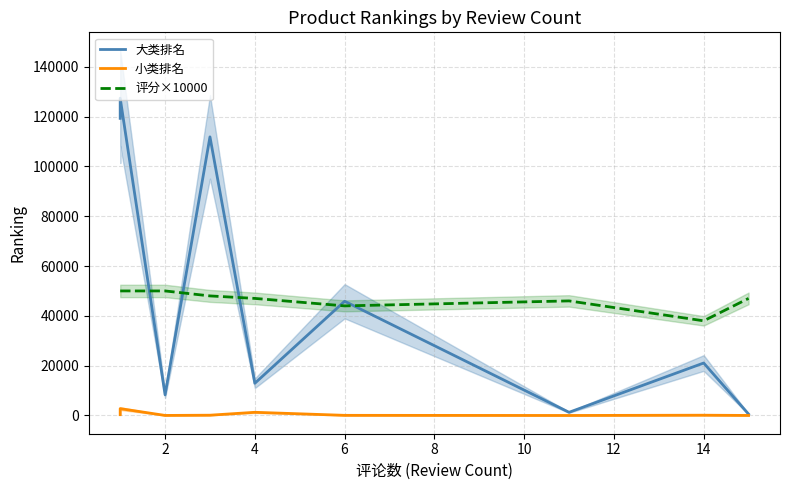

What are all the series names shown in the legend?

大类排名, 小类排名, 评分×10000